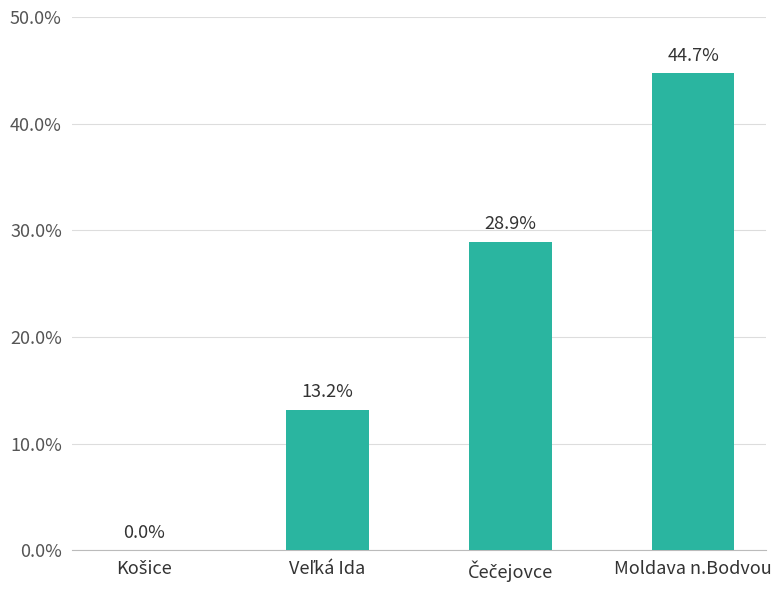

What is the maximum value shown in the chart?

44.7